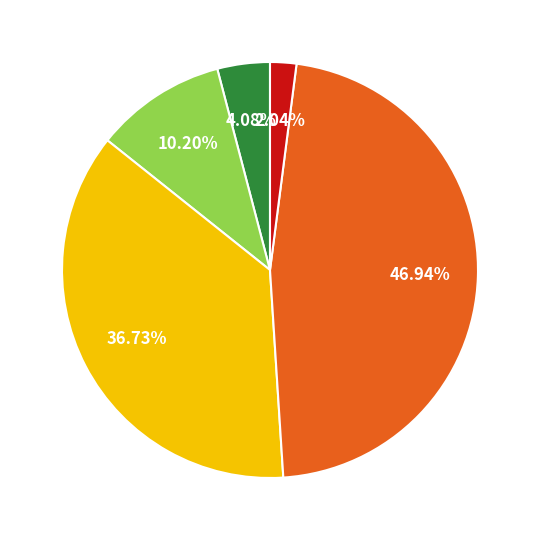

Is there a majority slice in this chart?

No